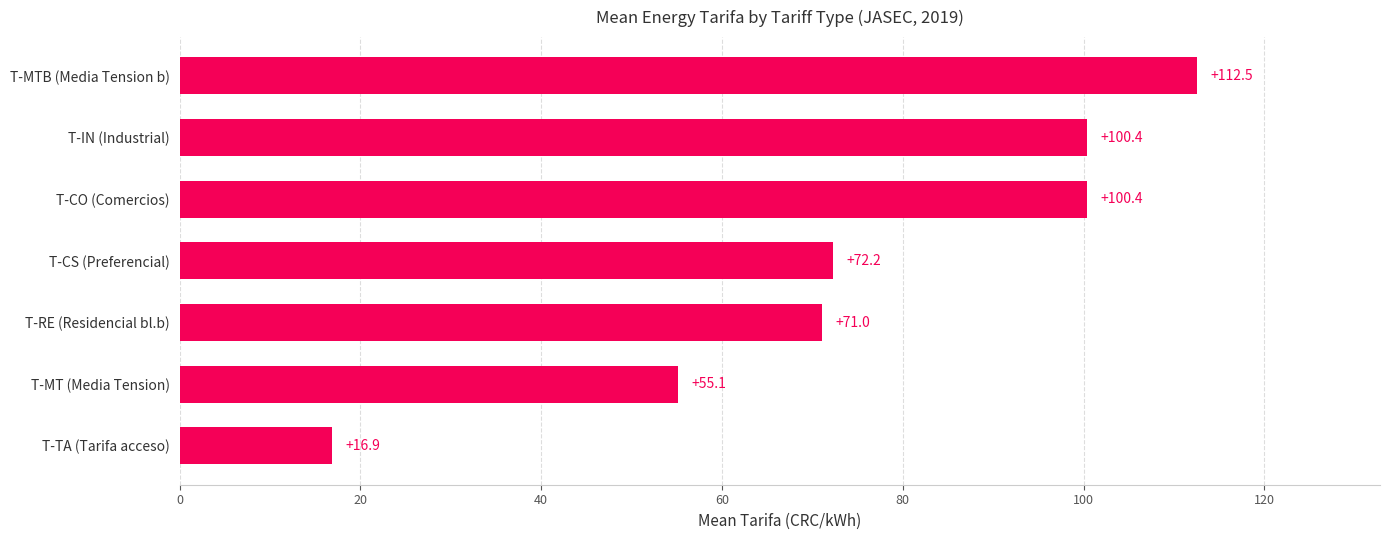

Does the chart contain stacked bars?

No